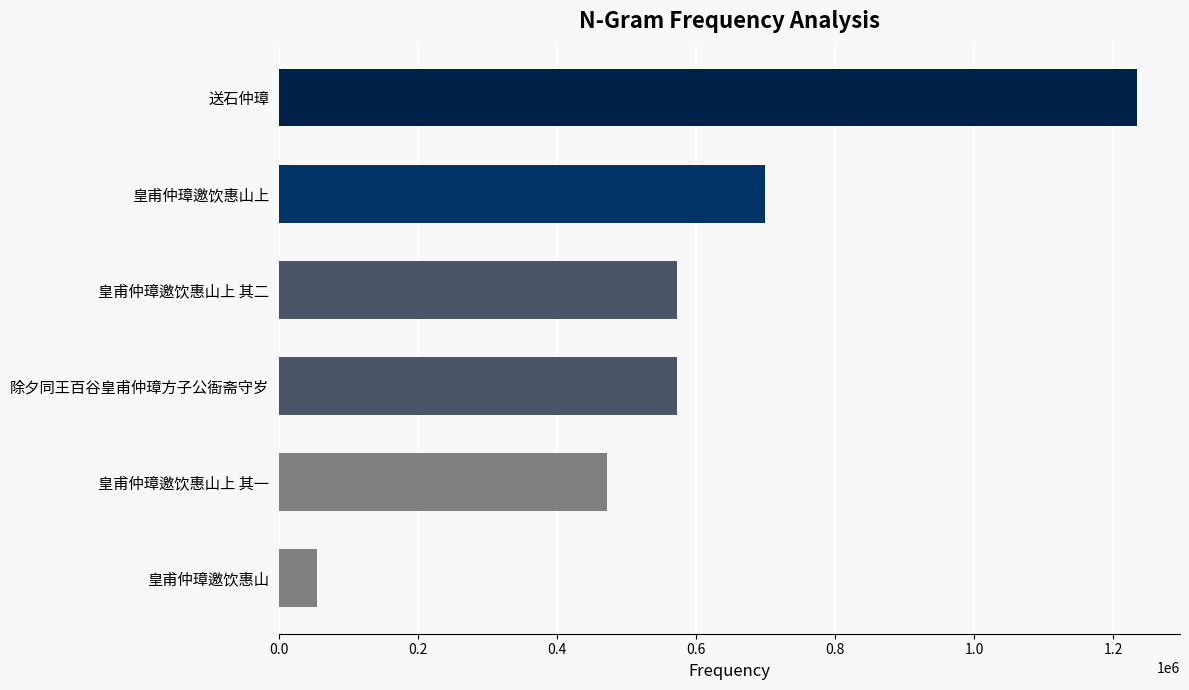

The value at 皇甫仲璋邀饮惠山上 is 297922. True or false?

False